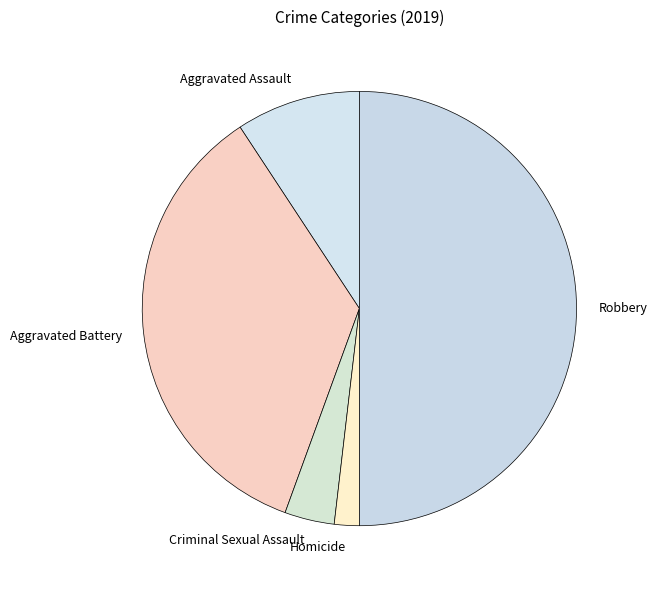

Which slice is the largest?

Robbery